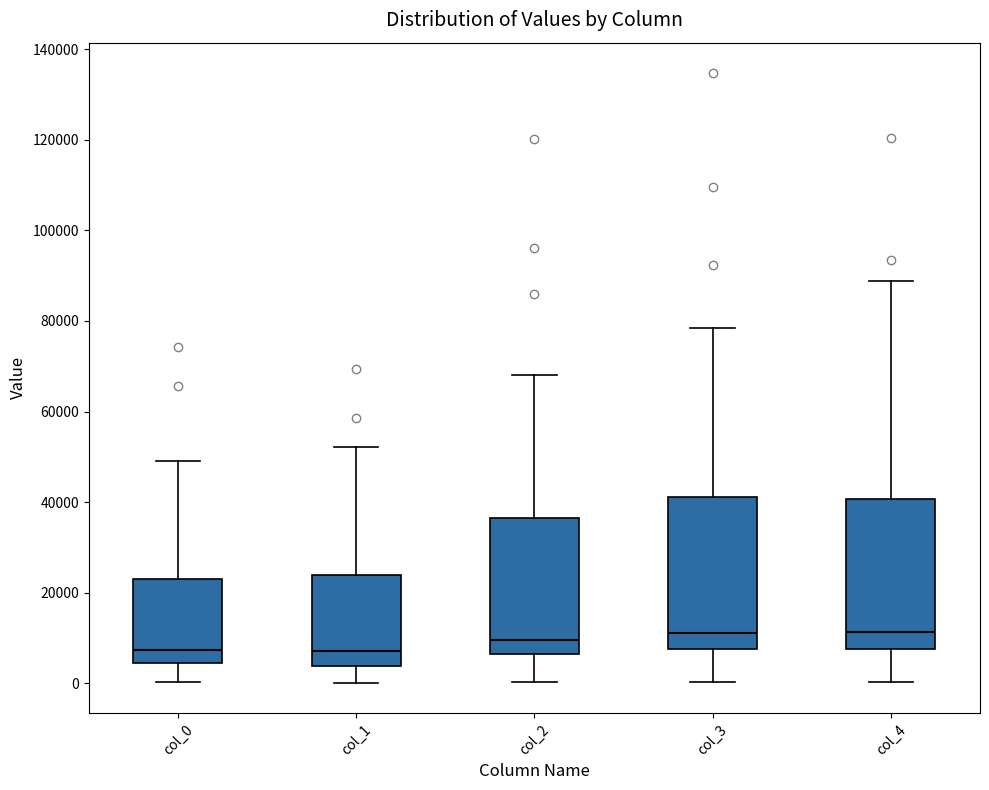

Reading left to right, read every box against the y-axis: the position of its median line, the range the box covers, and the ends of its whiskers. The values are not printed on the chart, so give them approximately, as read against the axis.

col_0: median 8000, box 4000 to 24000, whiskers 0 to 50000
col_1: median 8000, box 4000 to 24000, whiskers 0 to 52000
col_2: median 10000, box 6000 to 36000, whiskers 0 to 68000
col_3: median 12000, box 8000 to 42000, whiskers 0 to 78000
col_4: median 12000, box 8000 to 40000, whiskers 0 to 88000